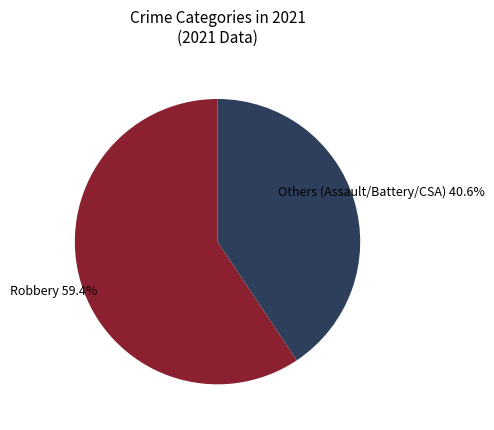

Is there any slice that represents more than half of the pie?

Yes